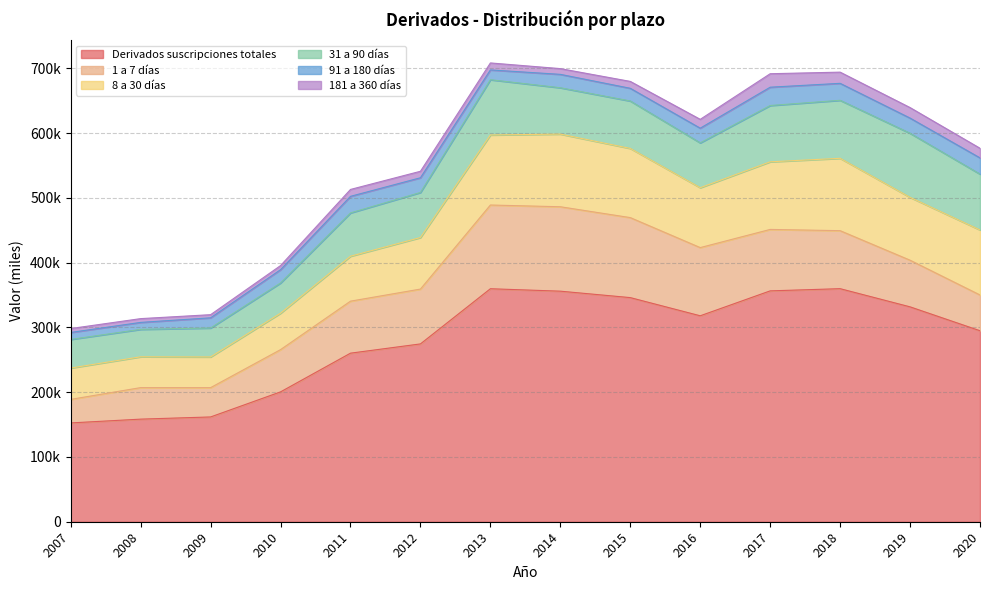

Which category has the lowest value in the 31 a 90 días series?

2008